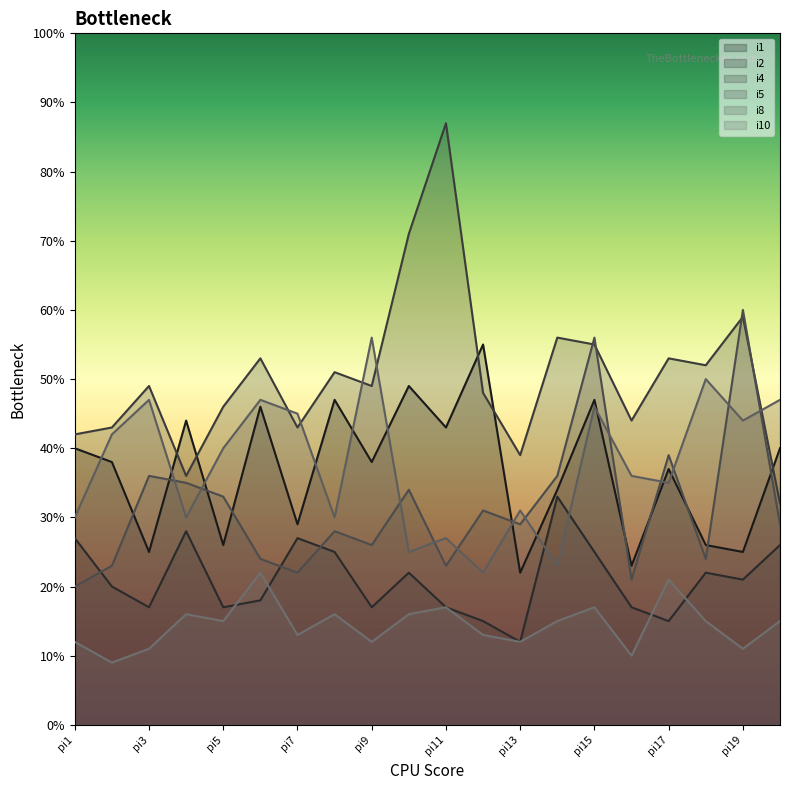

Does the chart have visible grid lines?

No